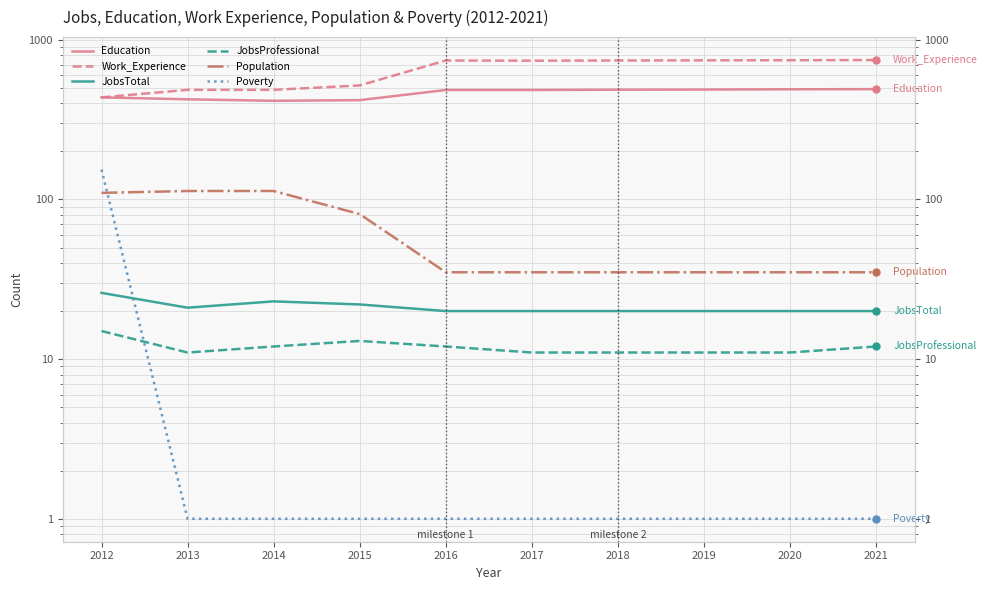

At how many categories does at least one series exceed 627?

6